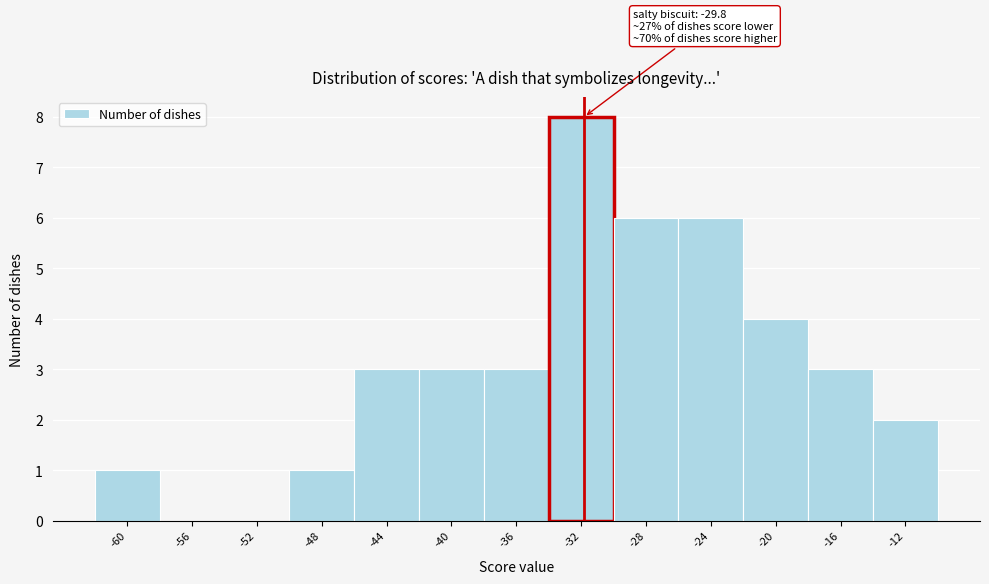

Reading left to right, what are all the values shown in this chart?

-60=1	-56=0	-52=0	-48=1	-44=3	-40=3	-36=3	-32=8	-28=6	-24=6	-20=4	-16=3	-12=2